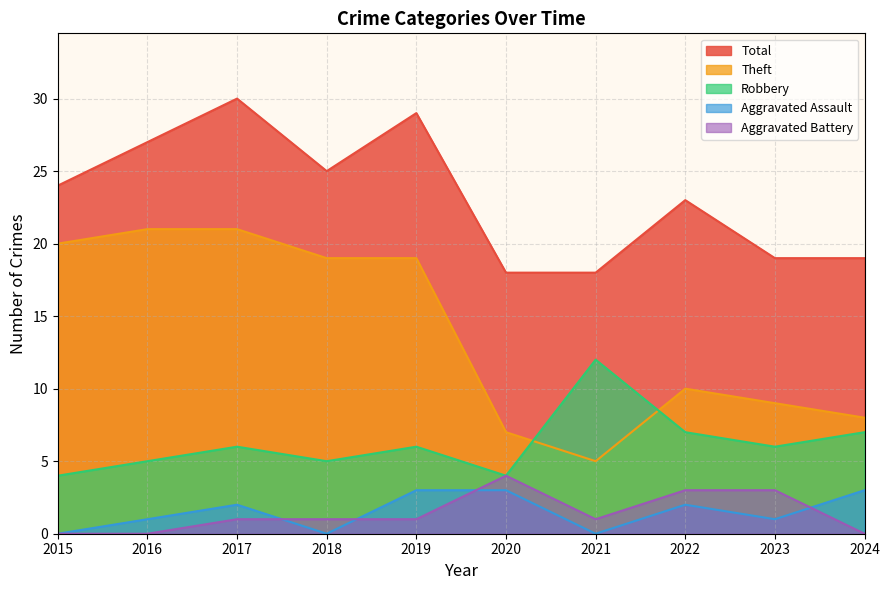

What is the average value of the Total series?

23